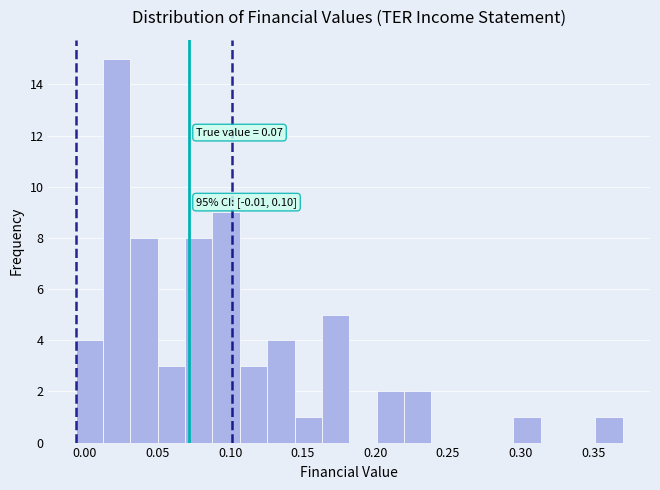

Around what value on the x-axis is the tallest bar? Give the approximate position of its centre, as read against the axis.

0.020